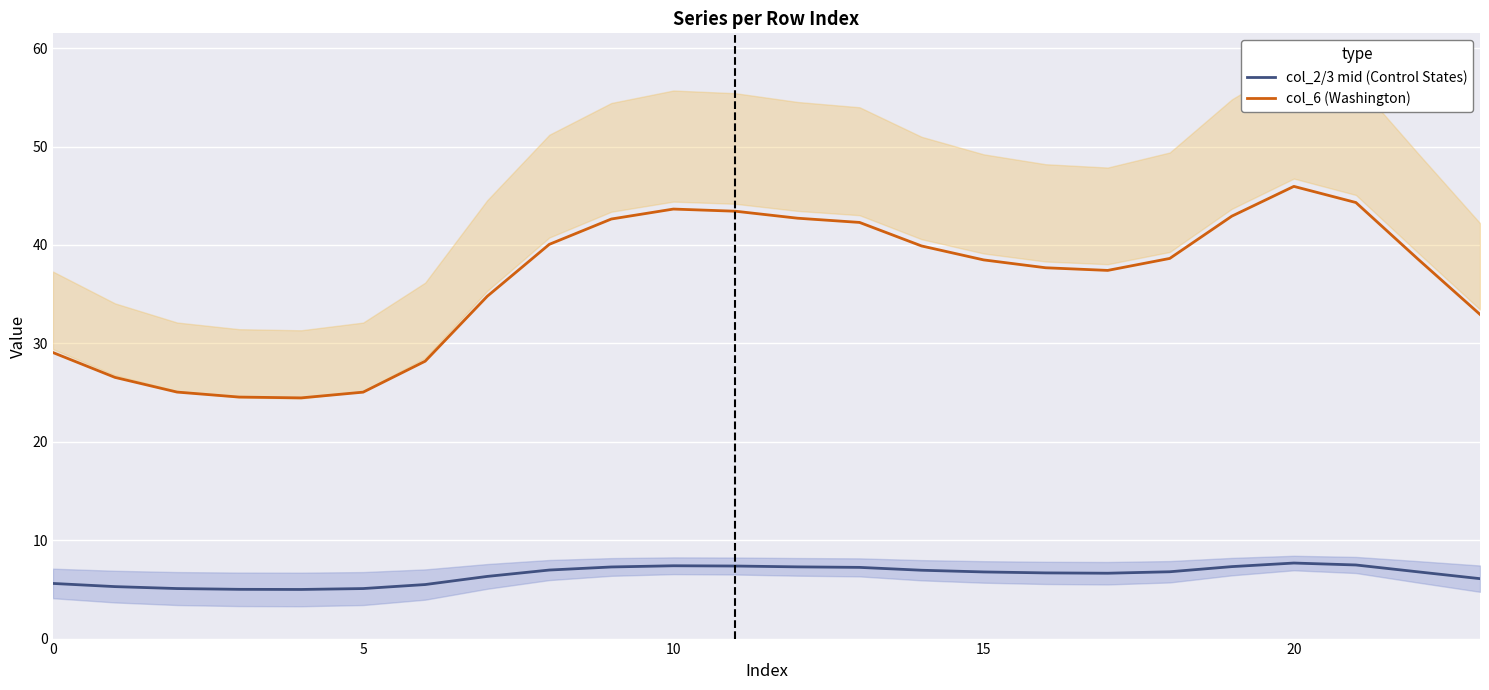

What is the difference between the maximum and minimum values in the col_6 (Washington) series?

21.5